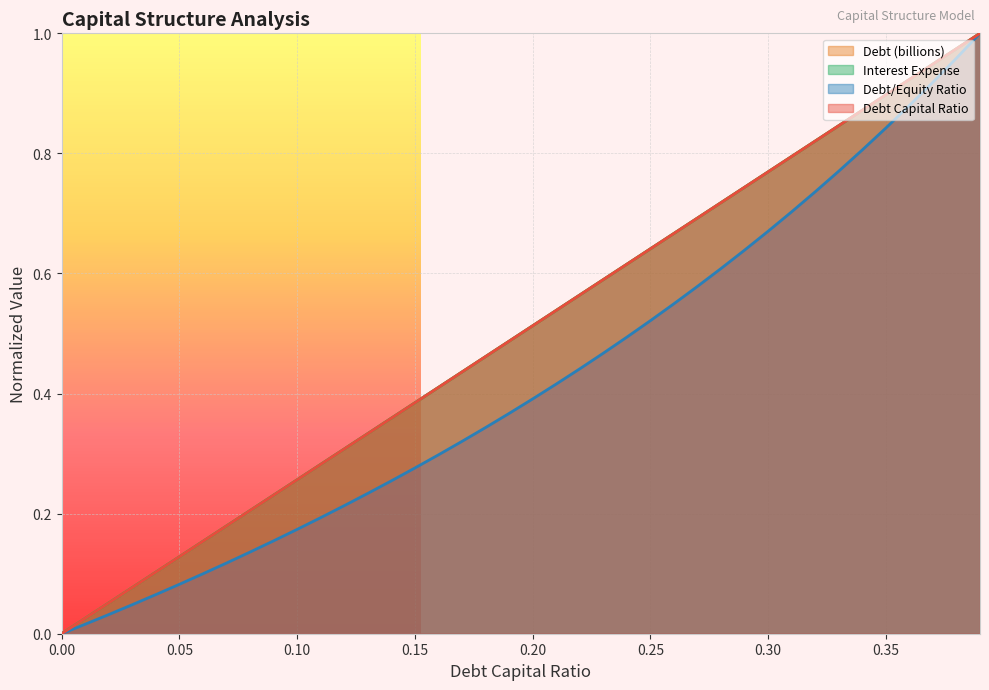

What is the sum of the interest_expense values at 0.20 and 0.35?

1.4